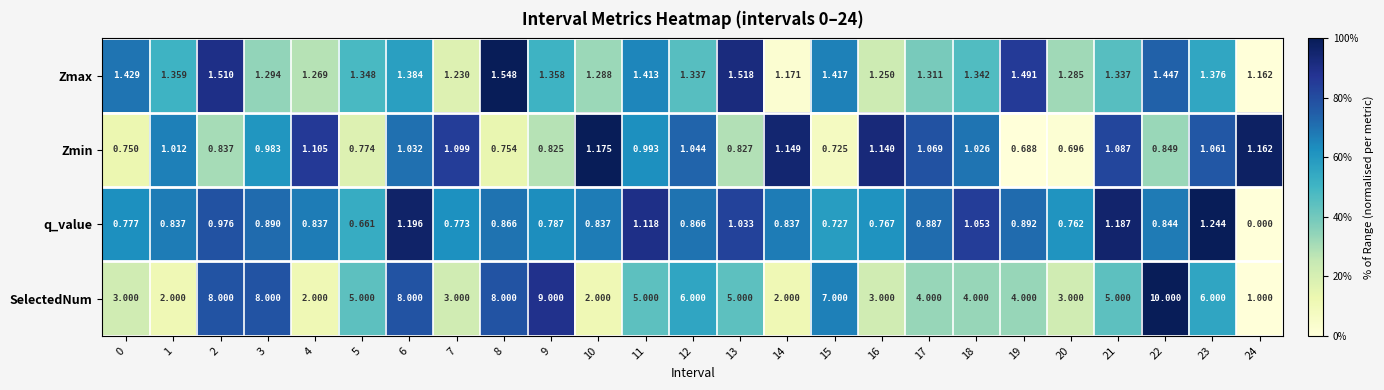

What is the difference between the highest and lowest values at 17?

3.1